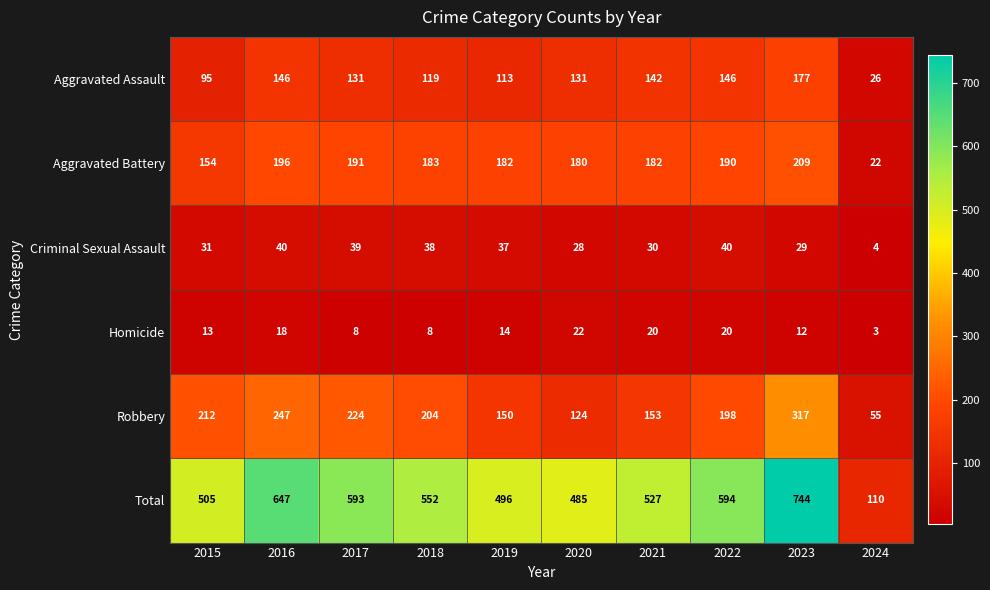

What is the difference between the highest and lowest values at 2017?

585